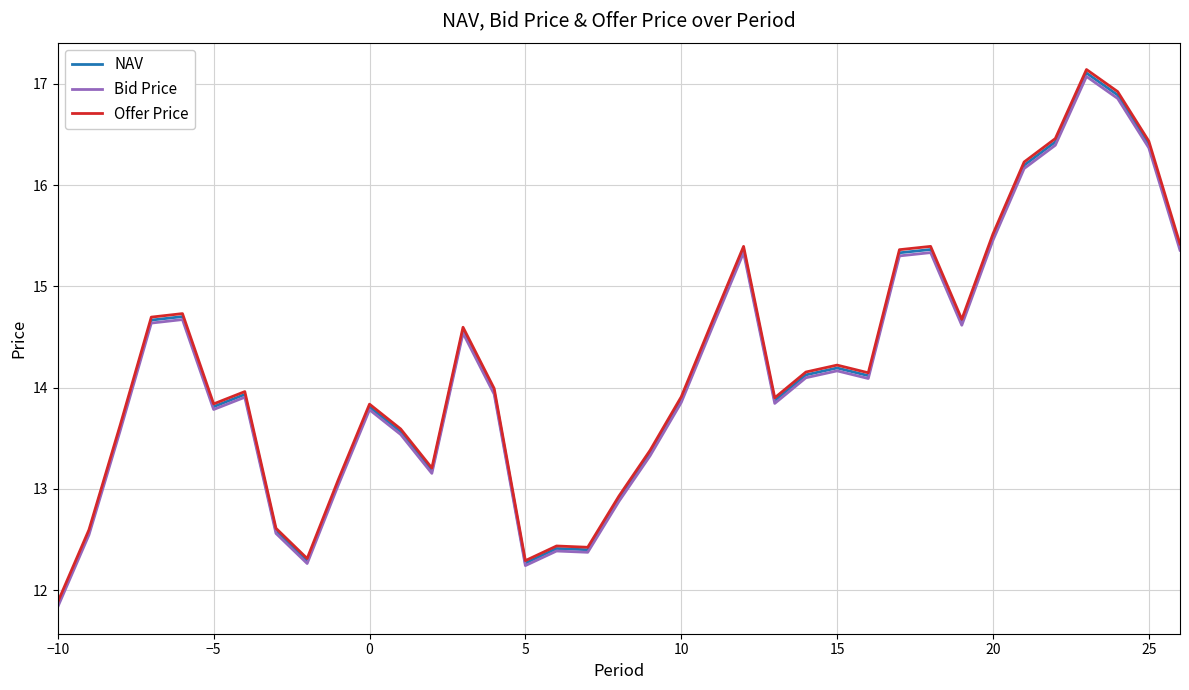

What is the highest value of the NAV series?

17.1